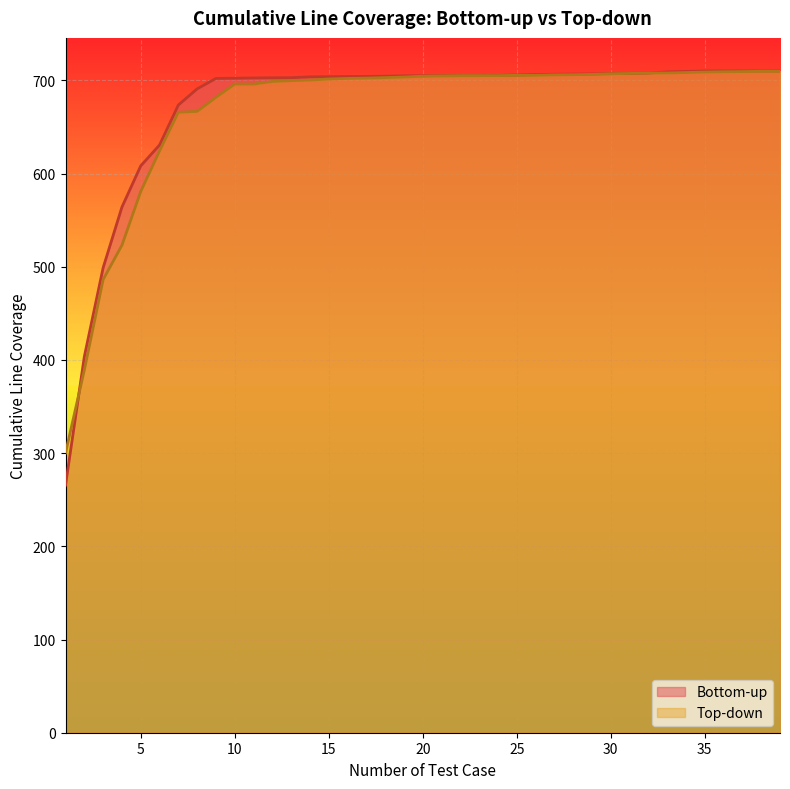

At how many categories does at least one series exceed 339?

38